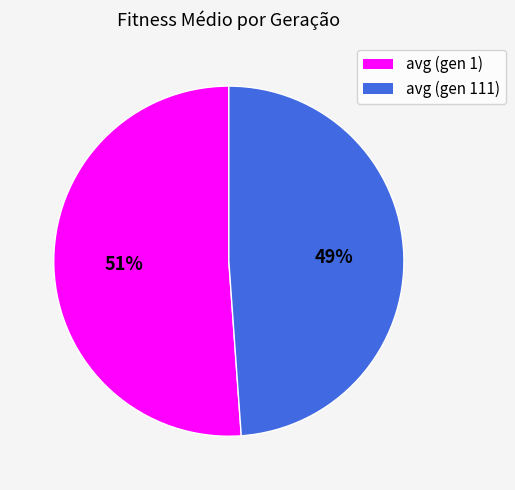

To the nearest percent, what portion does avg (gen 111) represent?

49%